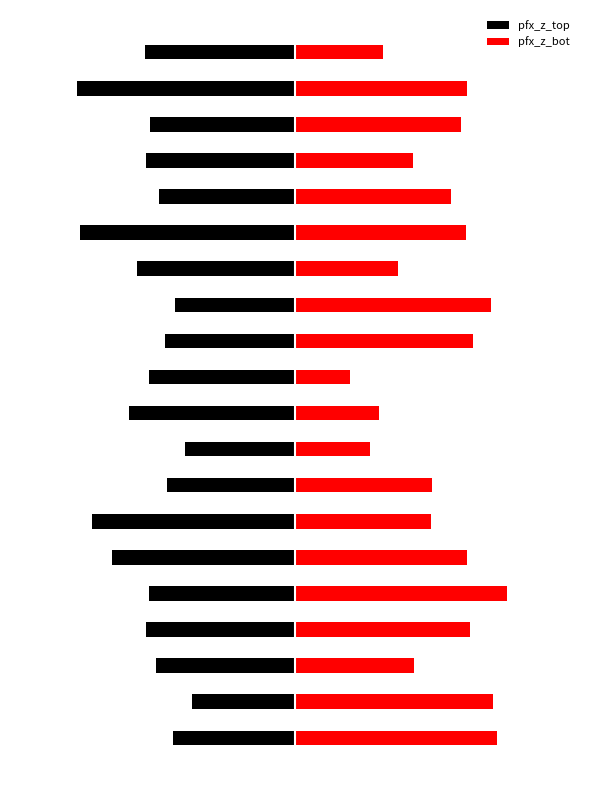

Which has a higher value, 9 or 5?

9